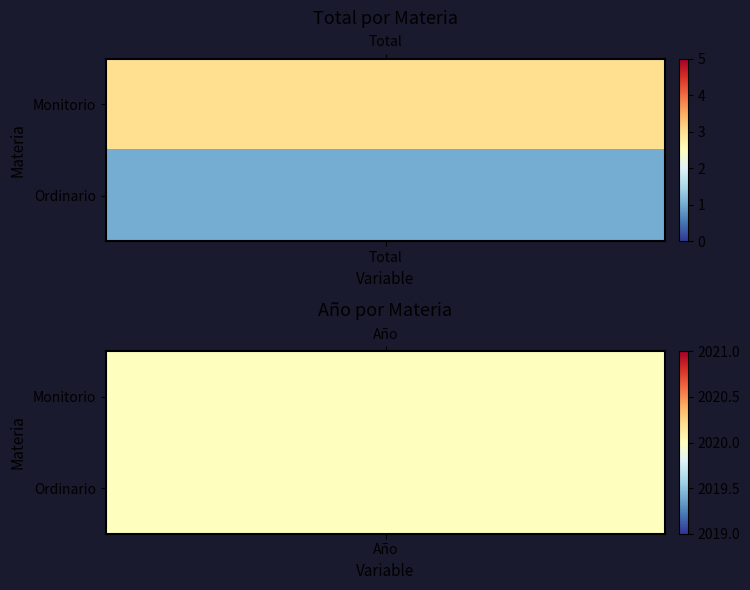

Reading right to left, what are all the values shown in this chart?

Monitorio: 1=2020	0=3
Ordinario: 1=2020	0=1